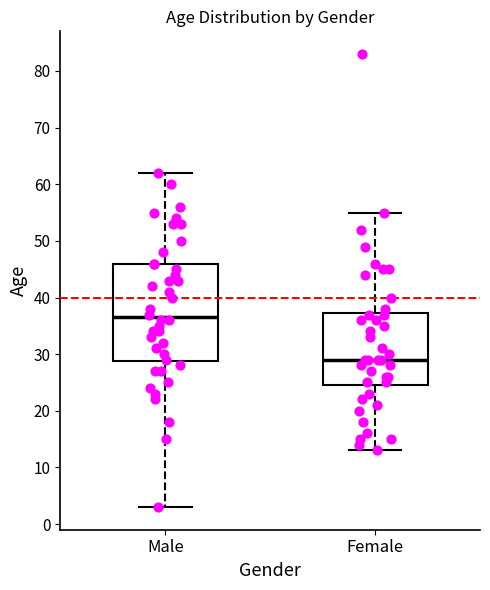

Which box's median line is the lowest?

Female